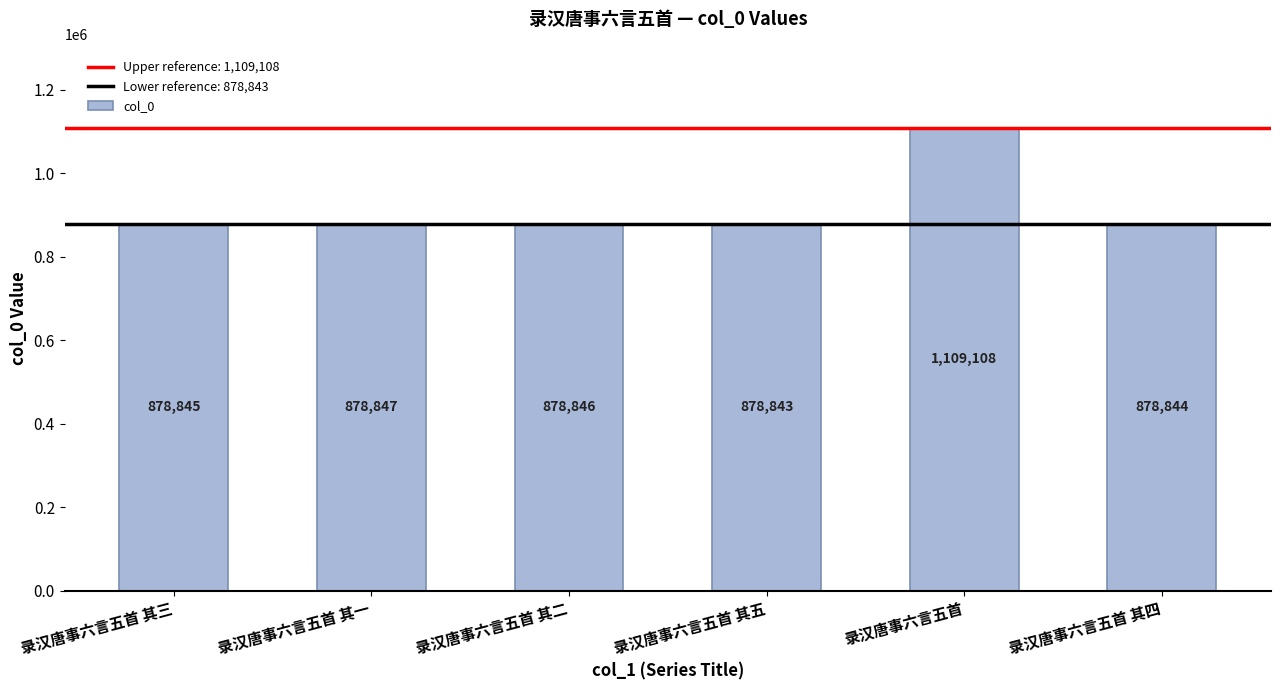

Is it true that the value at 录汉唐事六言五首 其五 is 878843?

True